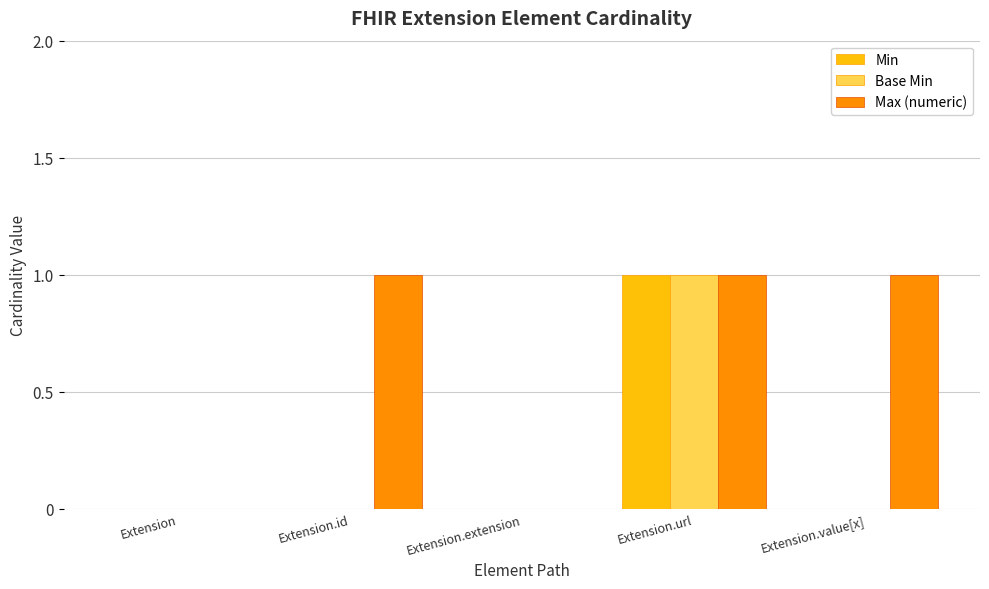

At which category is the sum across all series the highest?

Extension.url